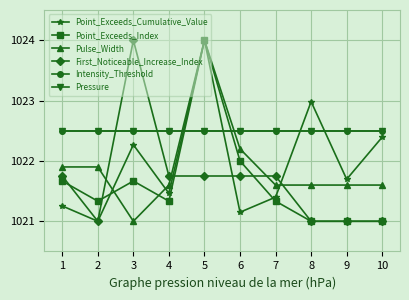

What is the maximum value shown in the chart?

1024.0